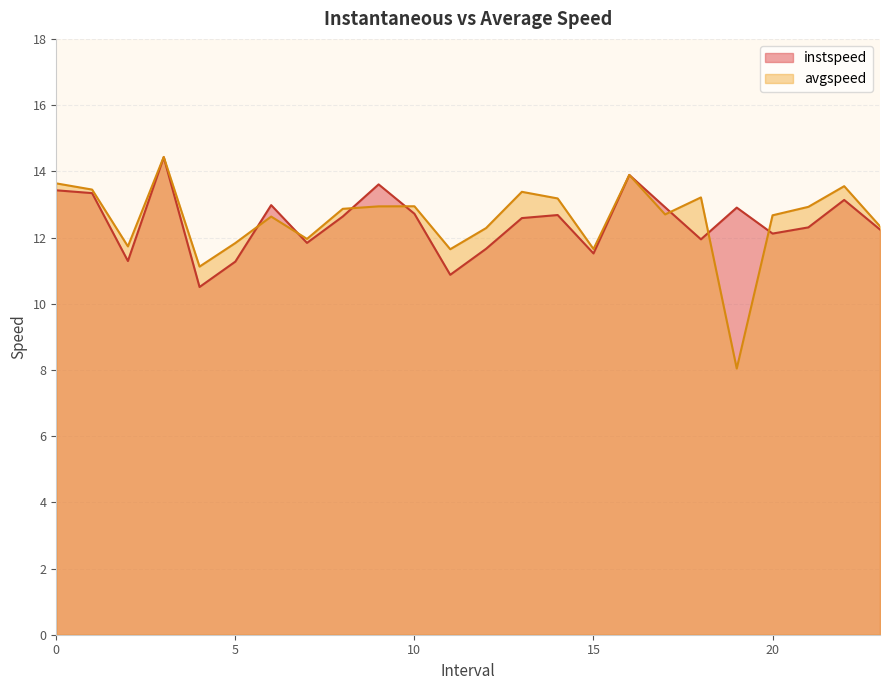

What is the difference between the second highest and minimum values in the avgspeed series?

5.8